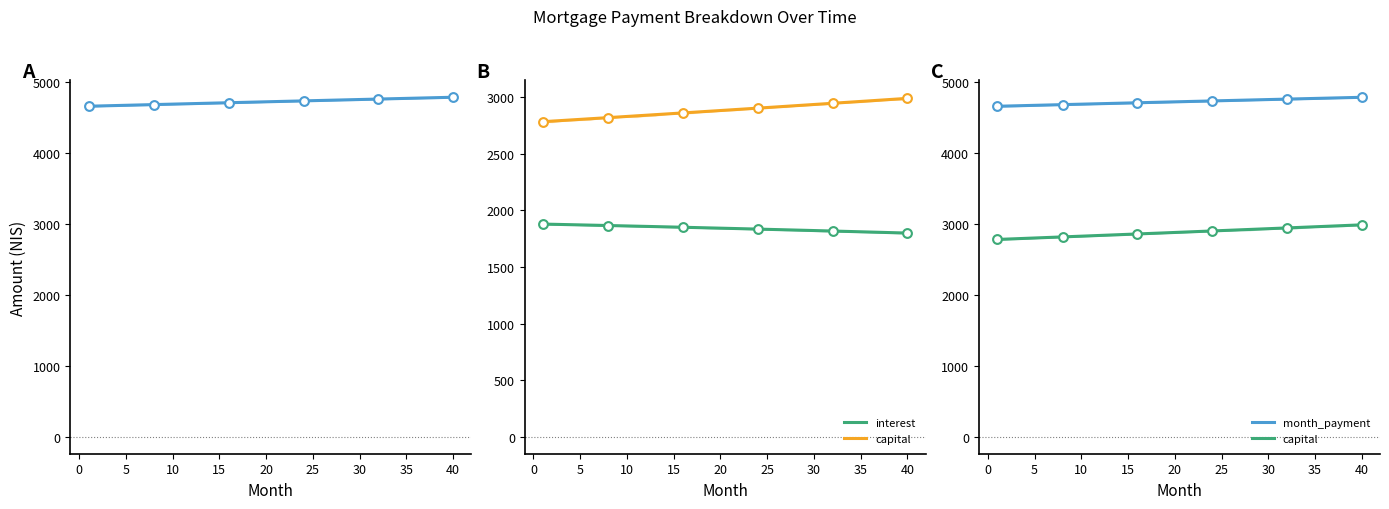

Which series has the widest spread of Y values?

capital